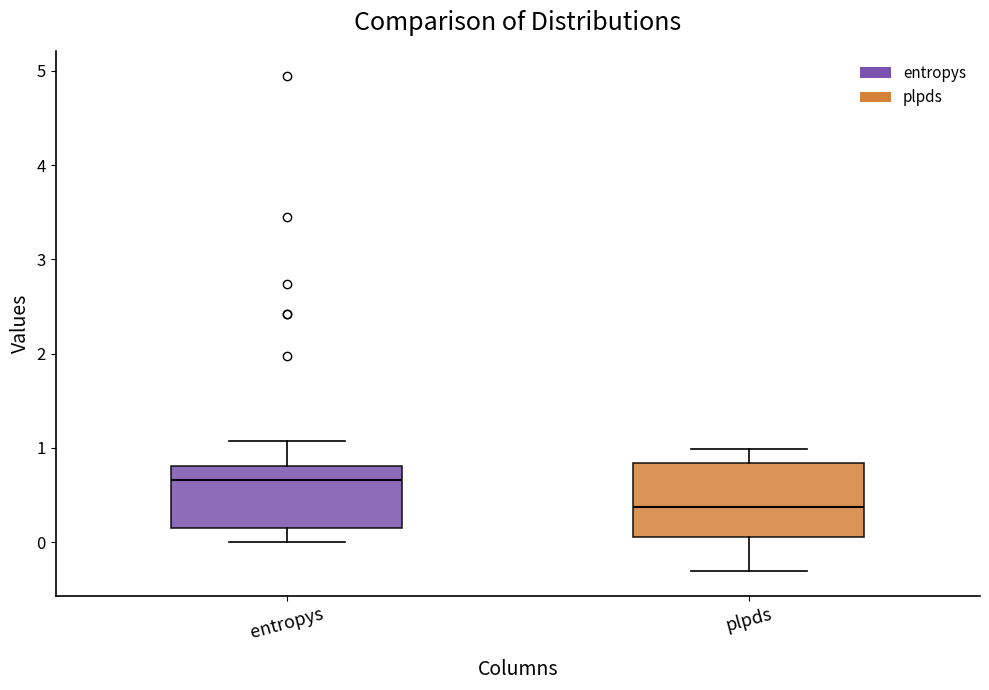

Where does the median line of the box for plpds sit on the y-axis? The values are not printed on the chart, so give them approximately, as read against the axis.

0.4